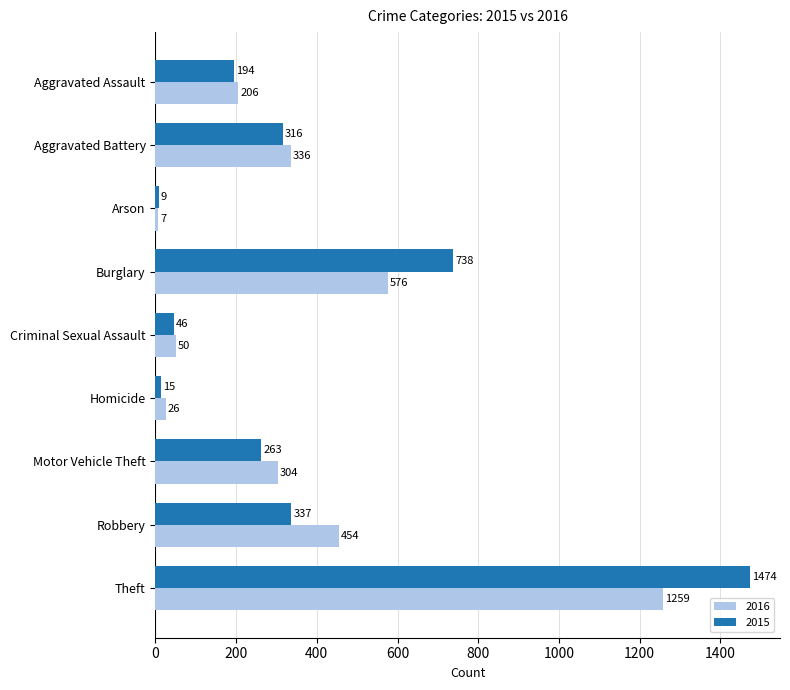

What is the difference between the 2016 values at Robbery and Aggravated Battery?

118